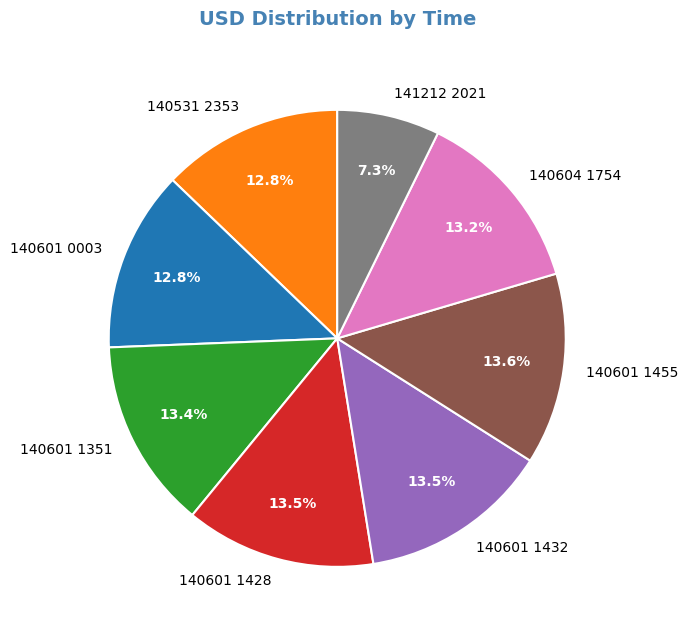

Do 140601 1428 and 140601 1432 together represent more than half of the pie?

No